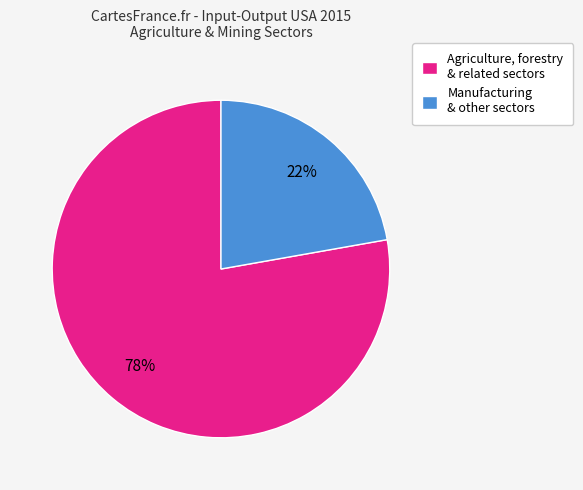

Is there any slice that represents more than half of the pie?

Yes